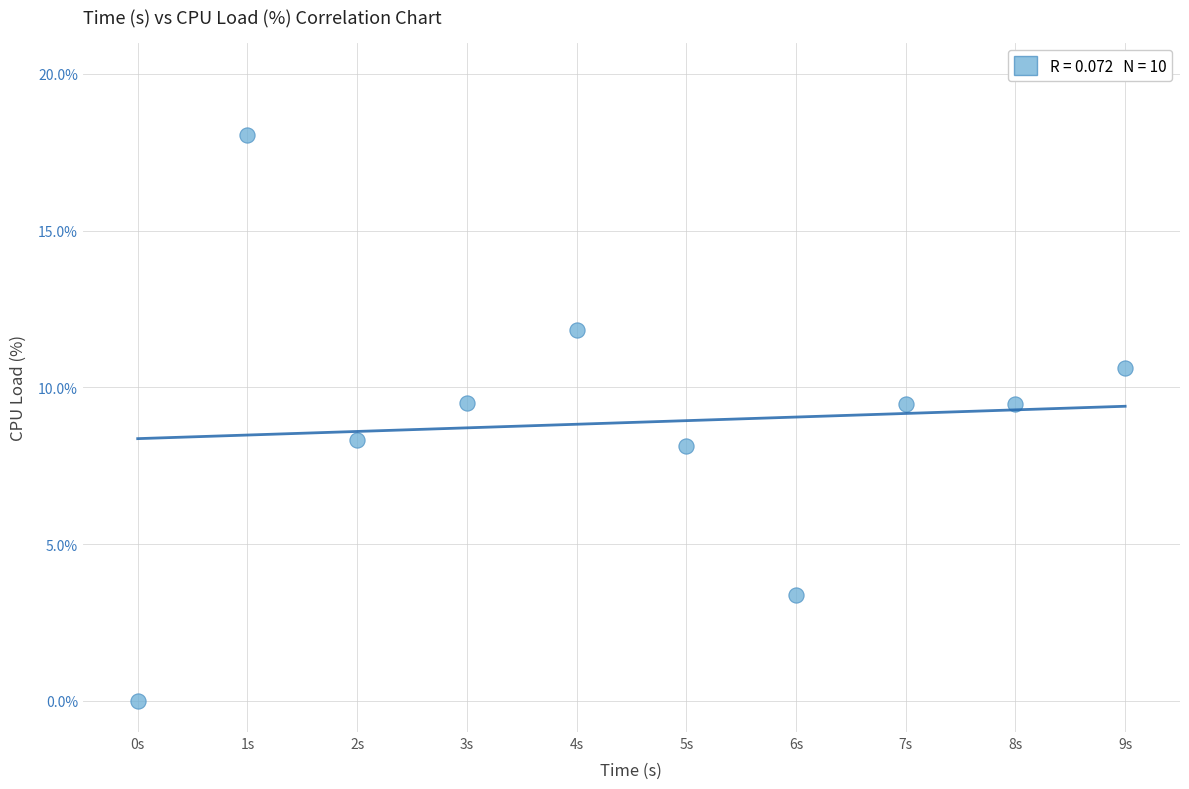

What is the average Y value?

8.9